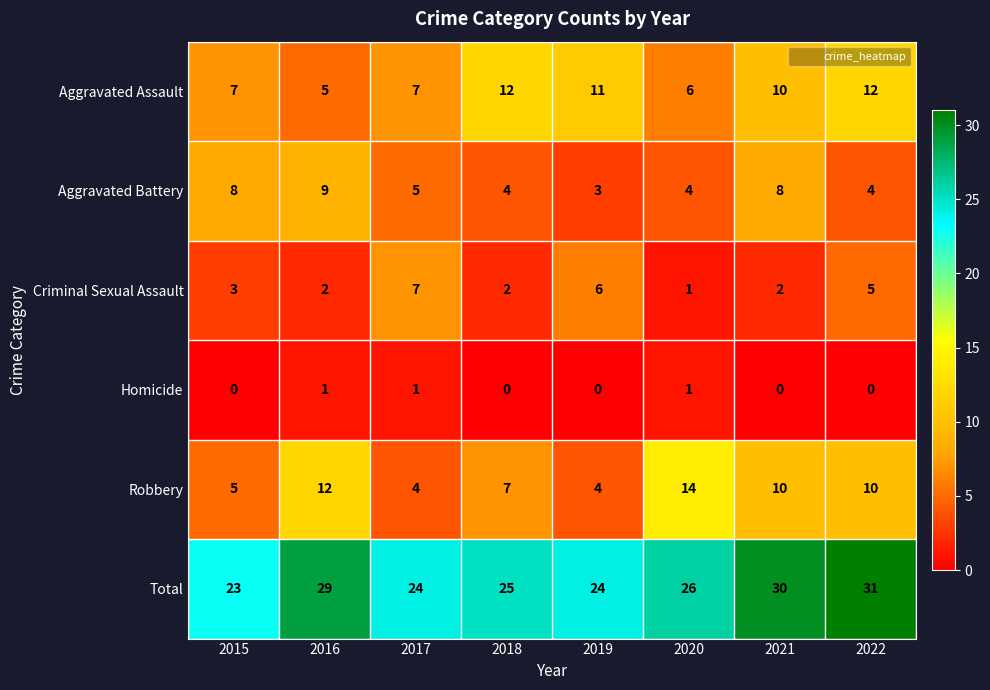

Count the Total values in the range 24 to 30.

6